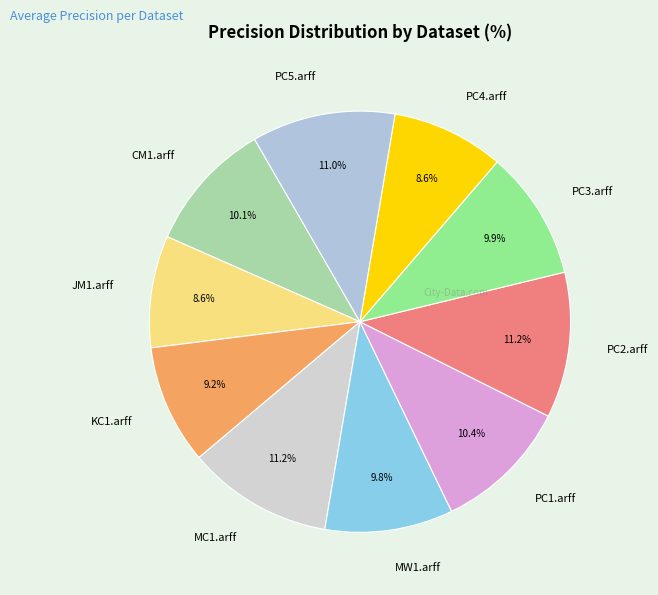

What portion of the pie excludes PC1.arff?

89.6%